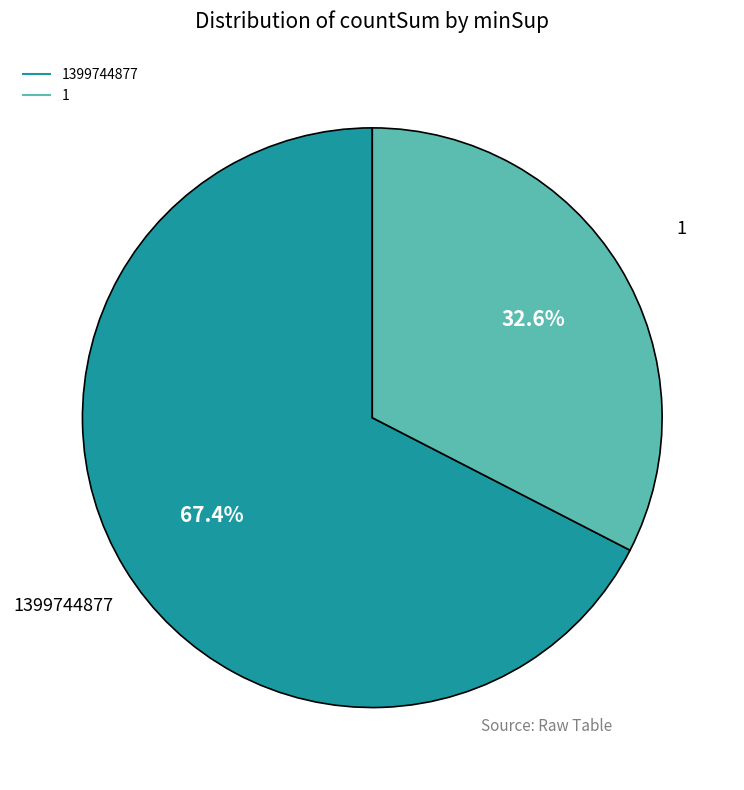

Is there a majority slice in this chart?

Yes